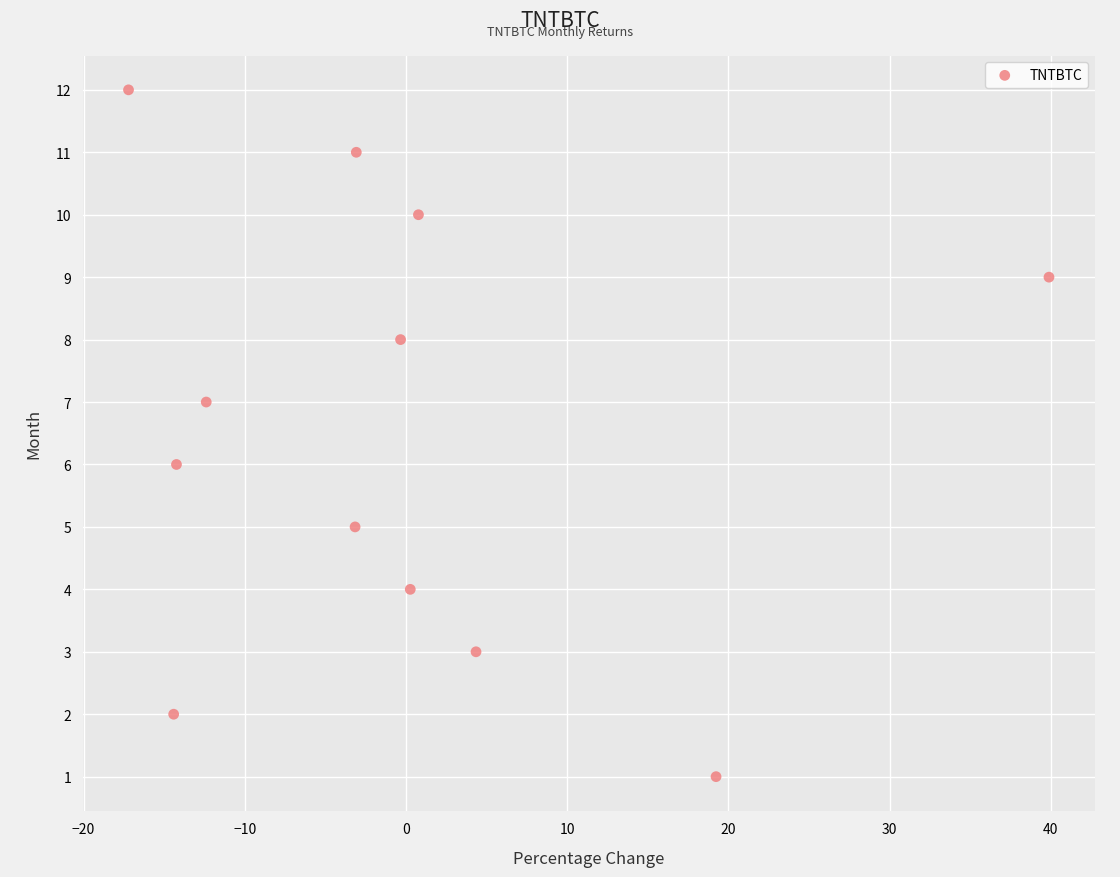

What is the range of Y values (max minus min)?

11